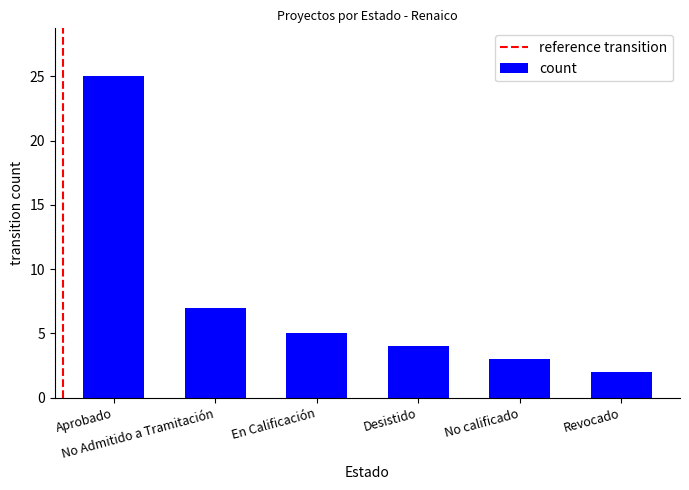

What is the value of the 4th bar from the left?

4